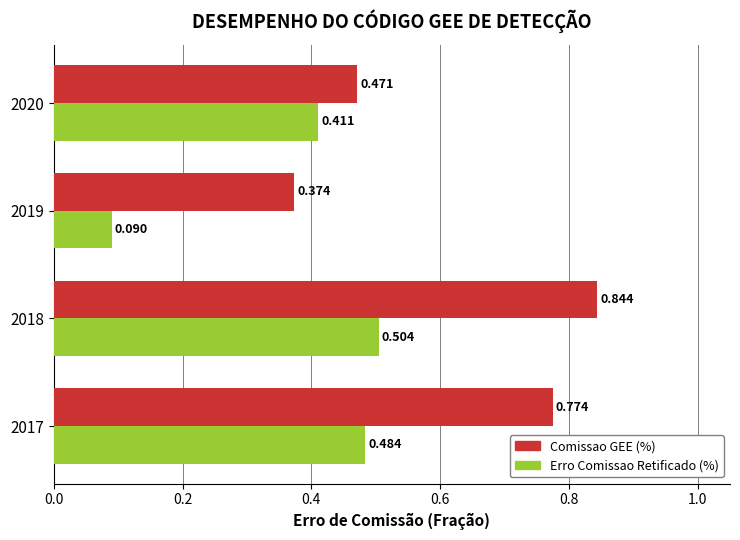

List the series in order of their overall mean, highest first.

Comissao GEE (%), Erro Comissao Retificado (%)